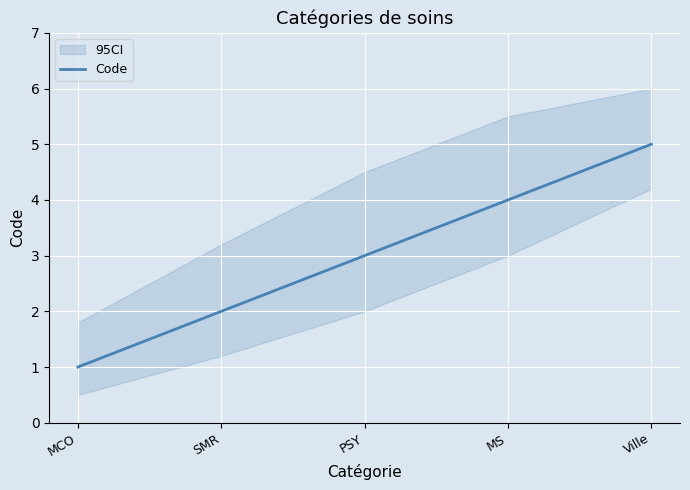

What is the sum of all values?

15